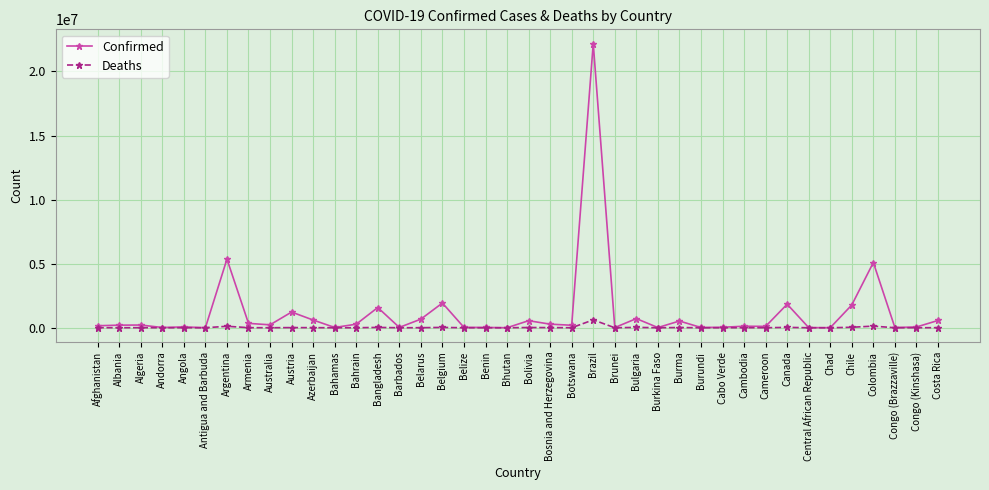

At which label is Confirmed closest to 11089854?

Argentina